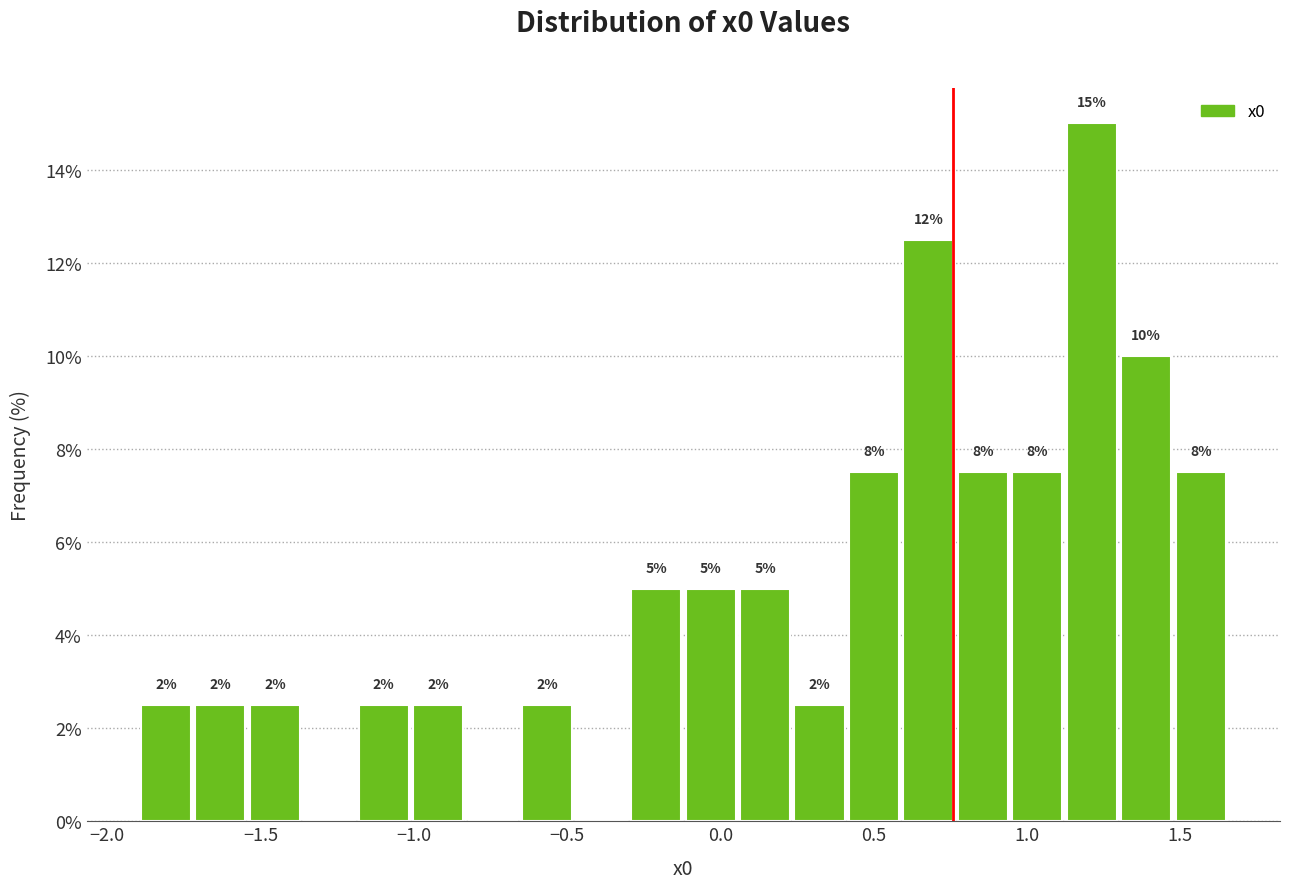

Read against the x-axis, roughly where is the centre of the tallest bar?

1.20